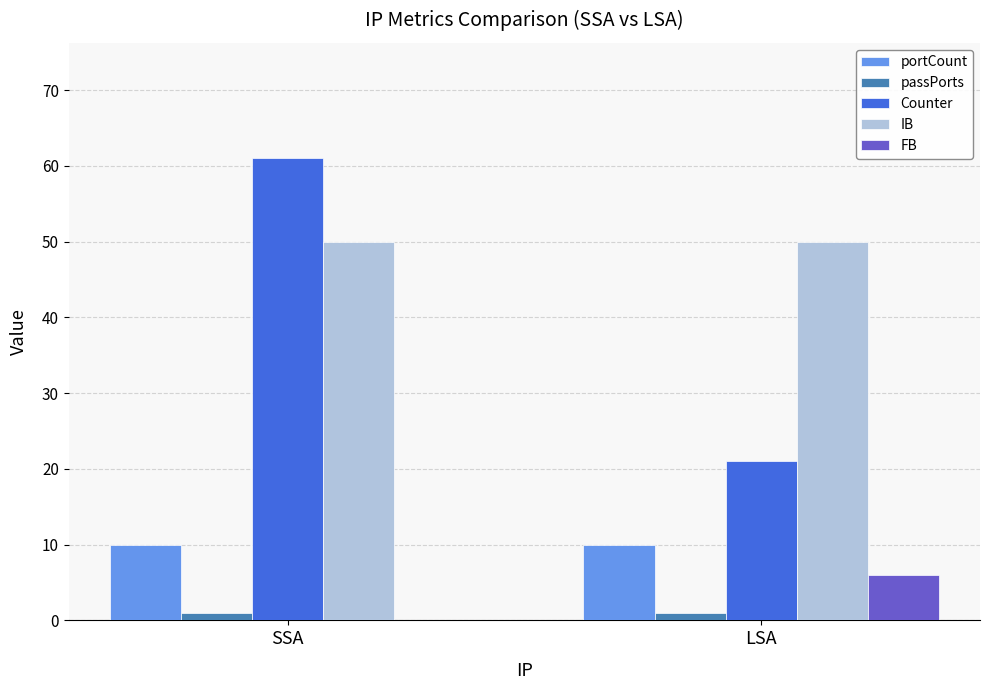

Is it true that Counter equals 61 at SSA?

True